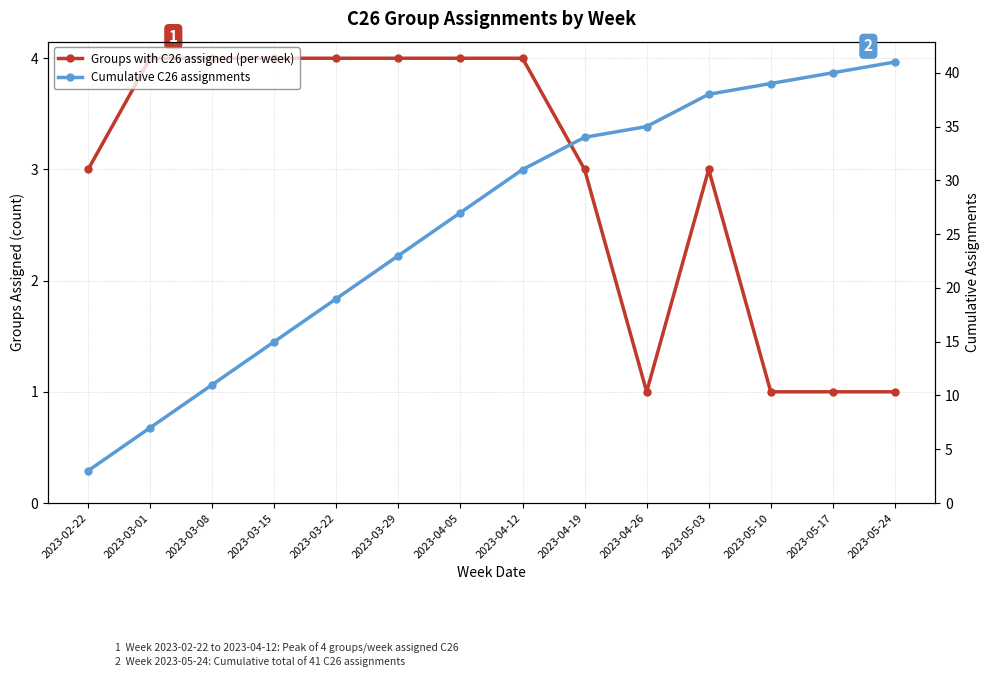

How many interior local peaks does the Groups with C26 assigned (per week) series have?

1